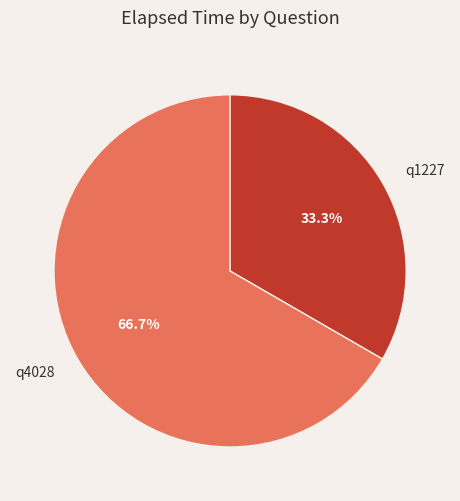

To the nearest percent, what is the average slice percentage?

50%